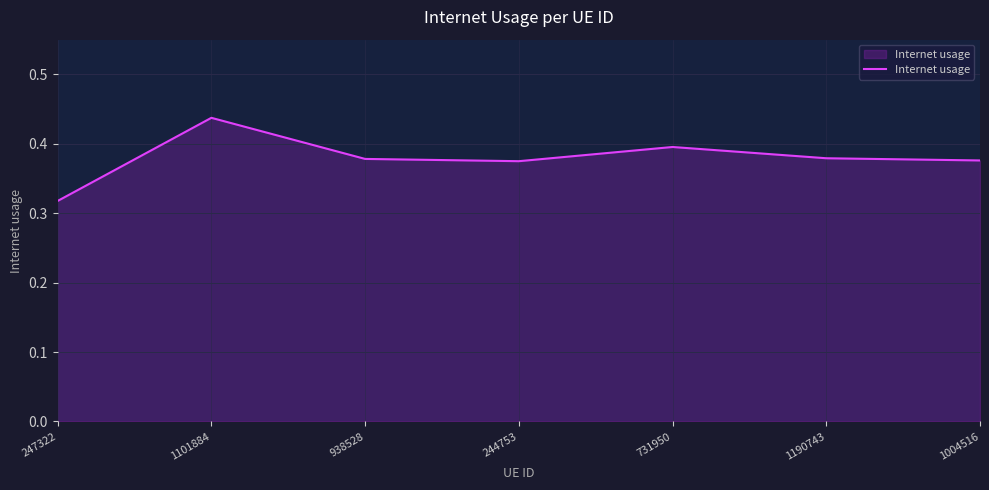

At which category does the data reach its first local peak?

1101884